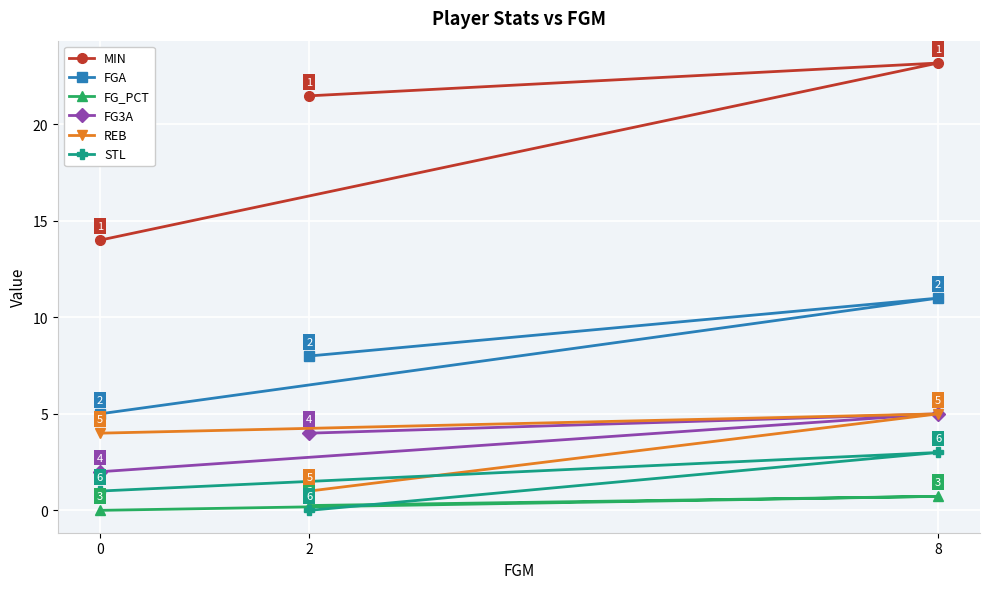

True or false: FG3A has a value of 3.3 at 8.

False